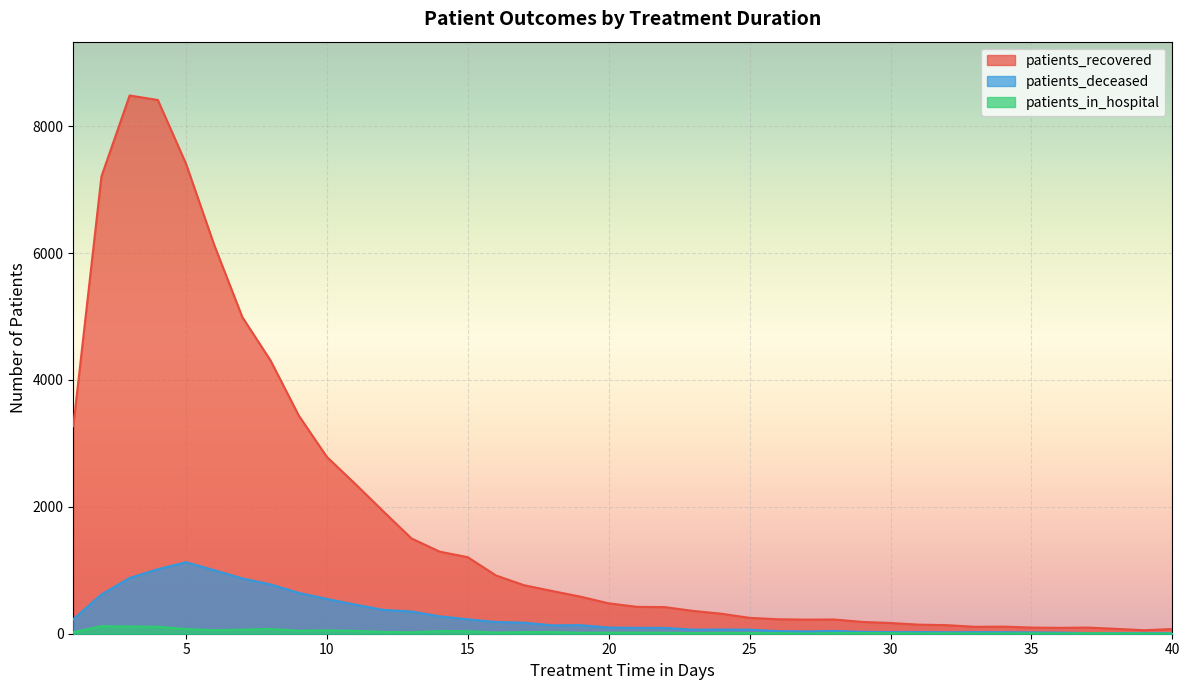

True or false: patients_in_hospital has more than 2 interior local peaks.

True